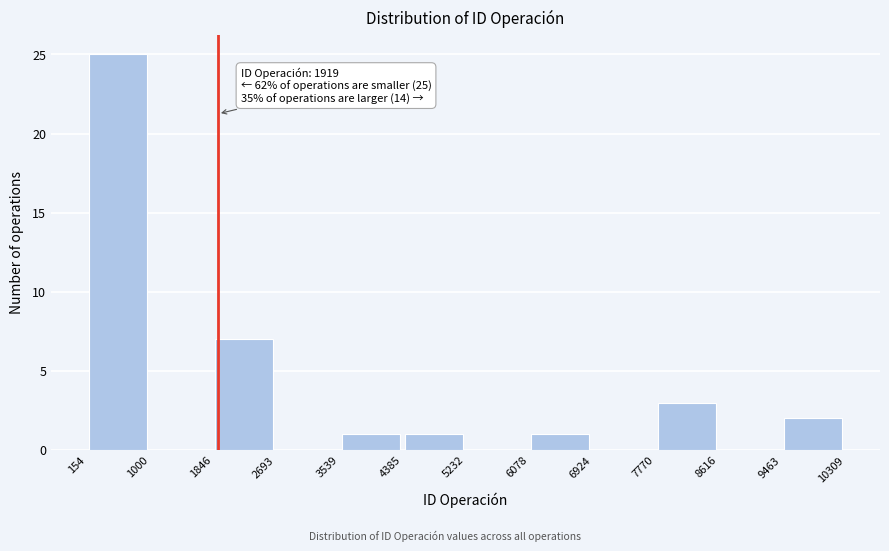

Which range on the x-axis has the tallest bar?

154 to 1000